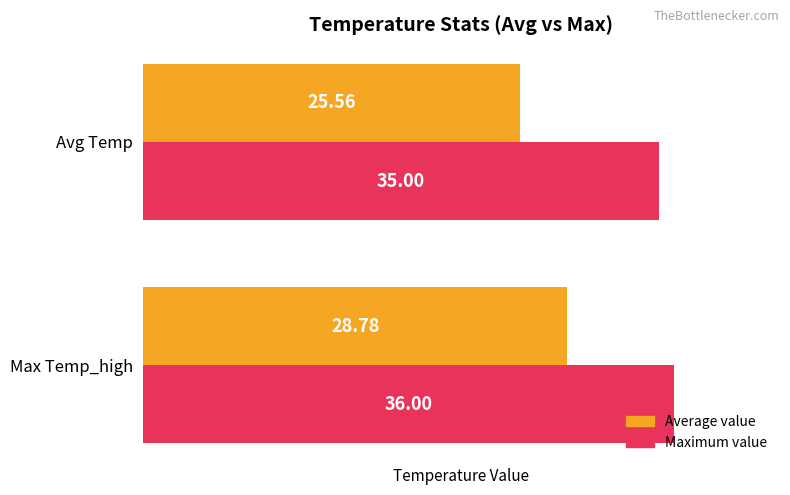

Count the number of categories in the chart.

2